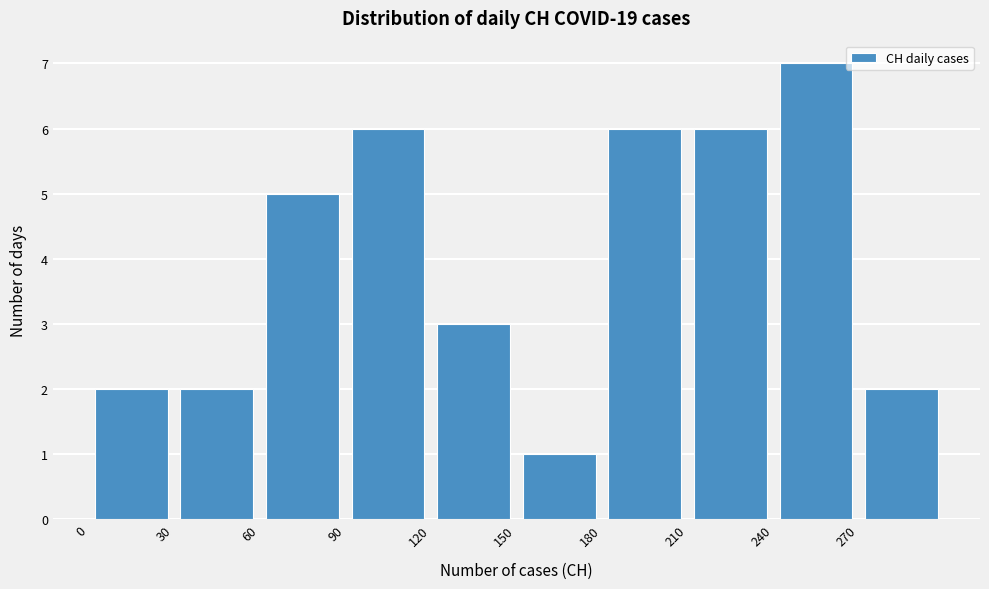

Which range on the x-axis has the tallest bar?

240 to 270